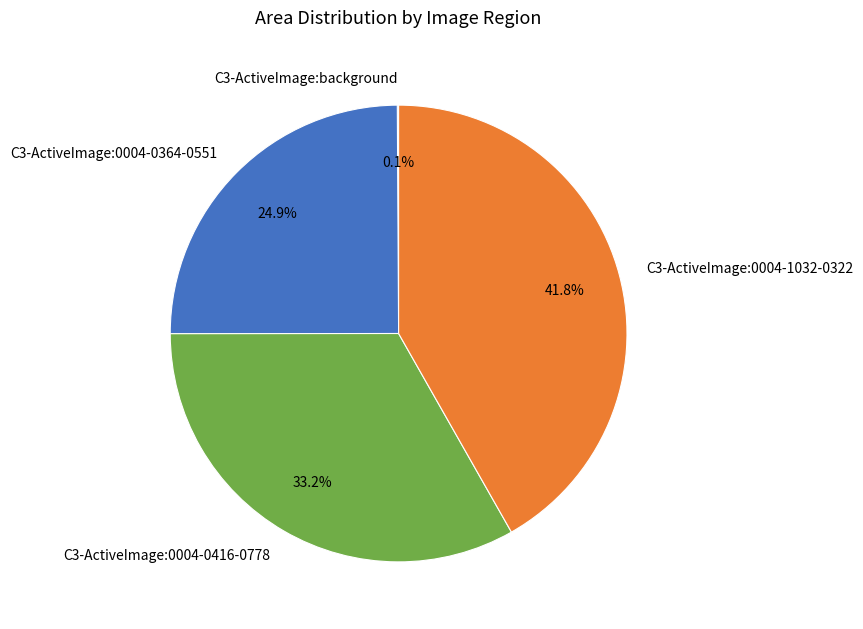

Is there any slice that represents more than half of the pie?

No